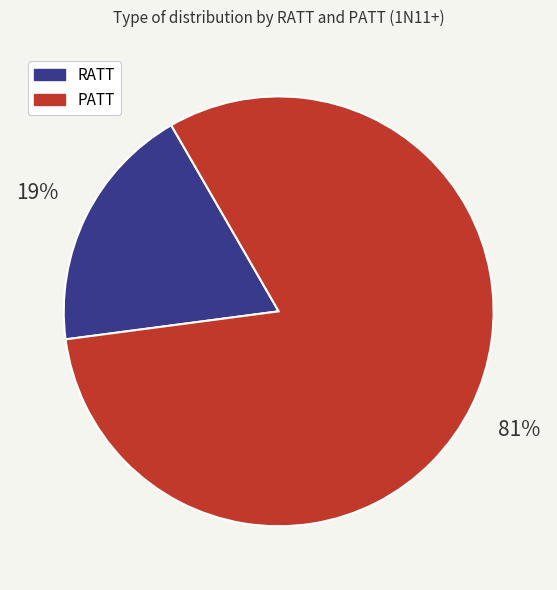

How many slices are in this pie chart?

2